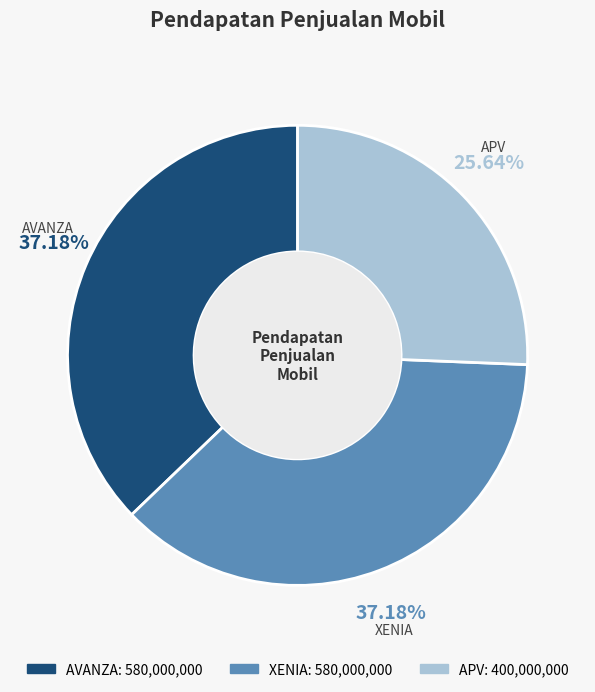

To the nearest percent, what is the average slice percentage?

33%